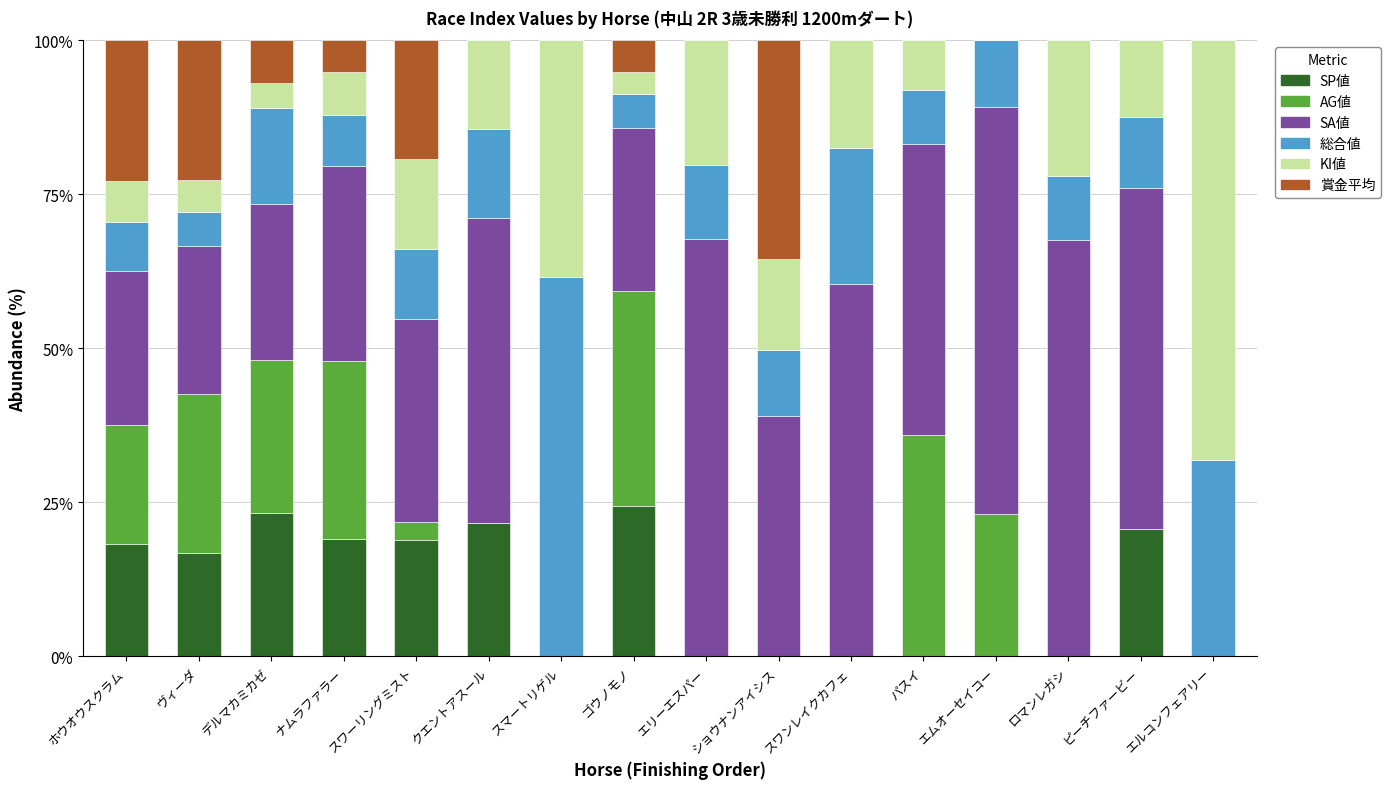

What is the total value across all series at スマートリゲル?

100.0